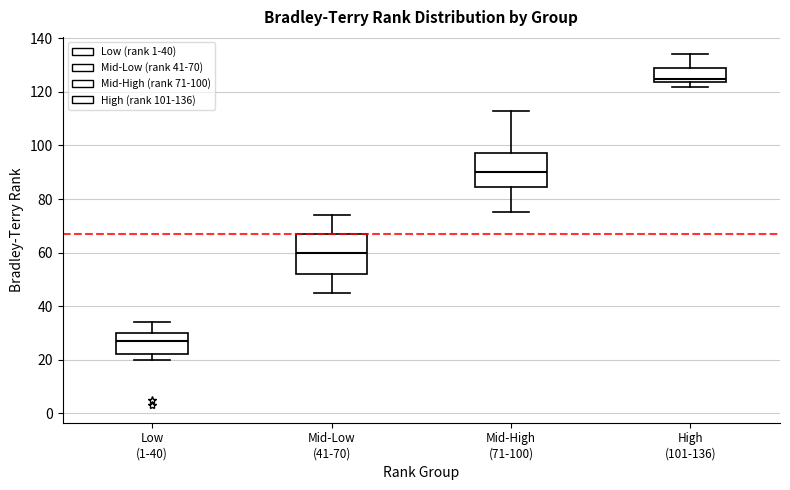

Which box has the lowest median line?

Low (1-40)